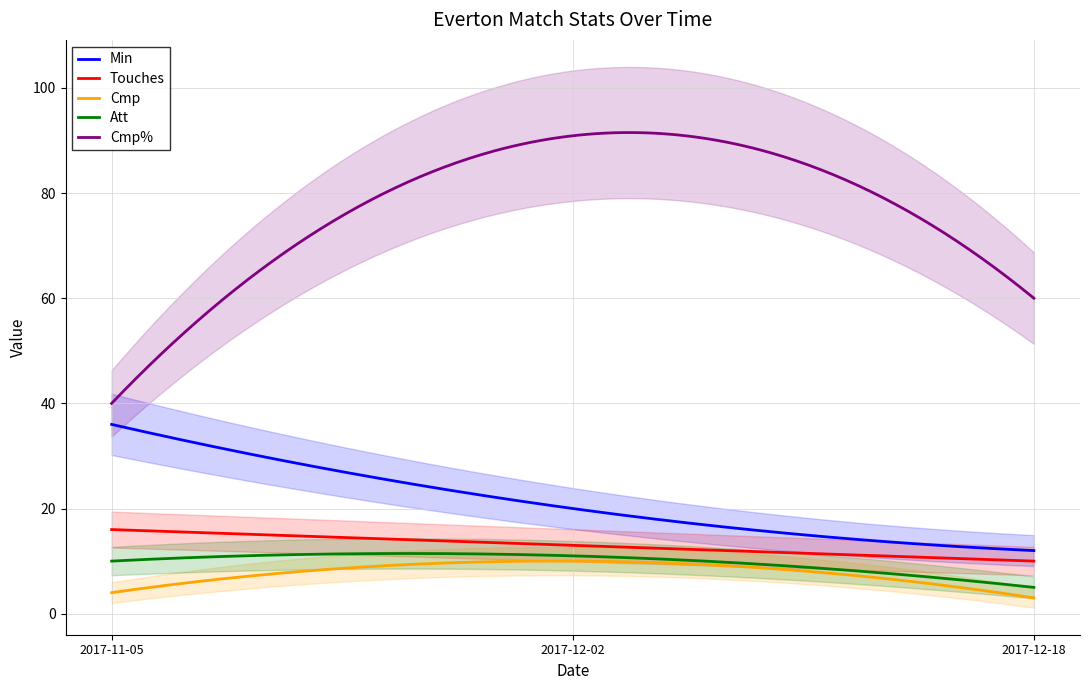

What is the lowest value of the Touches series?

10.0